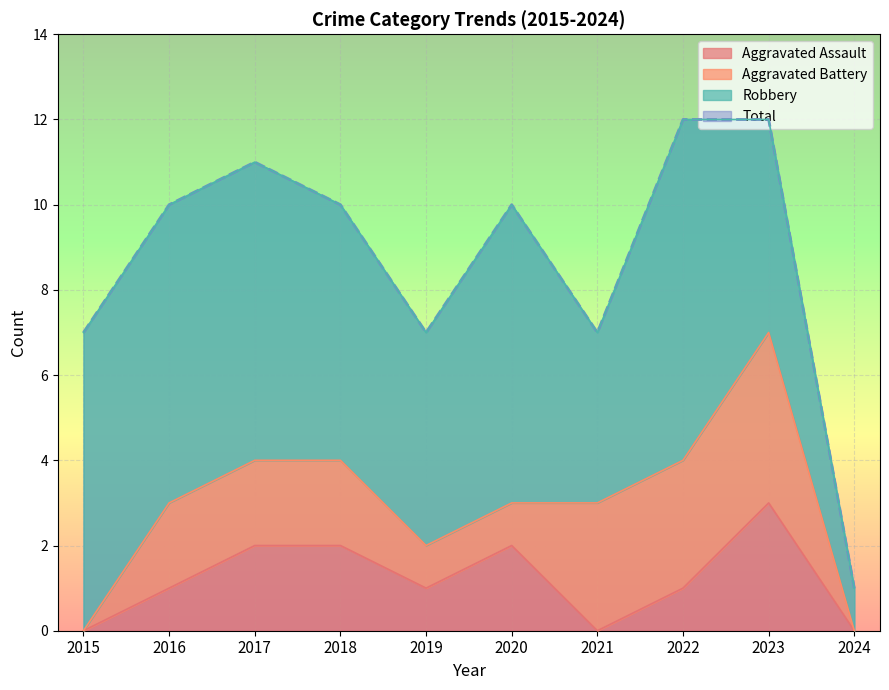

Where is Total nearest to the value 6?

2015